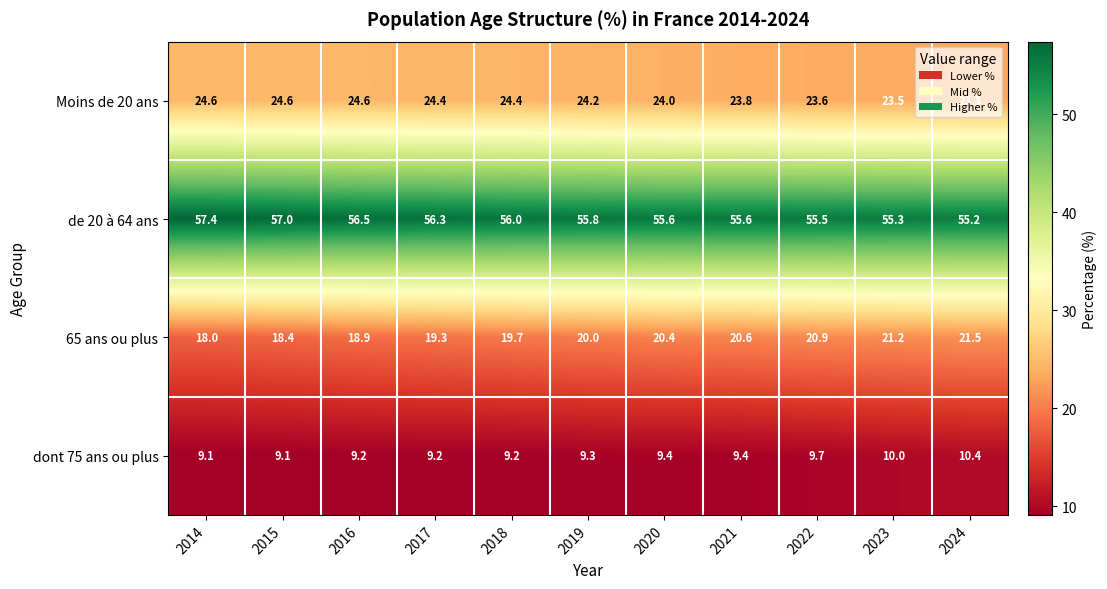

What is the difference between the maximum and second lowest values in the de 20 à 64 ans series?

2.1